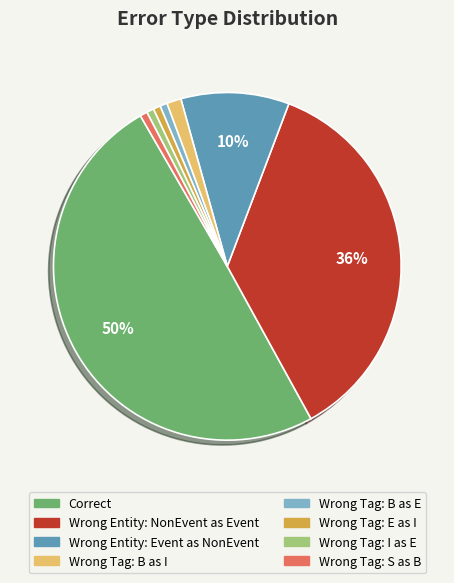

How many slices are in this pie chart?

8